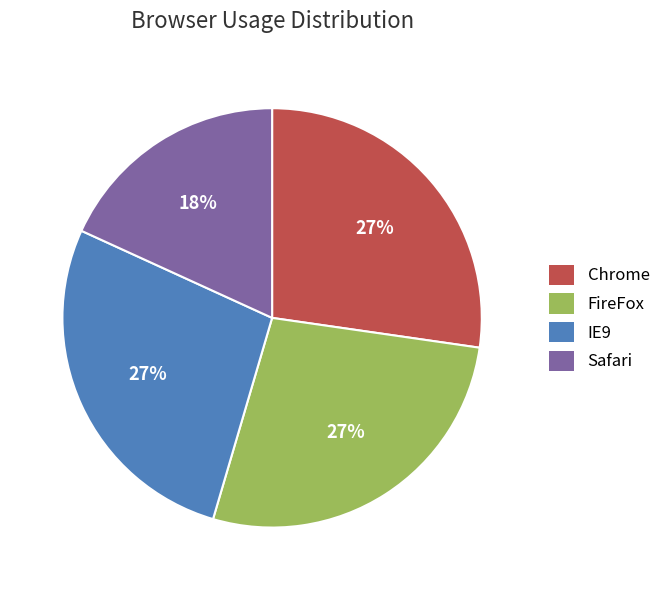

Do Chrome and IE9 together represent more than half of the pie?

Yes